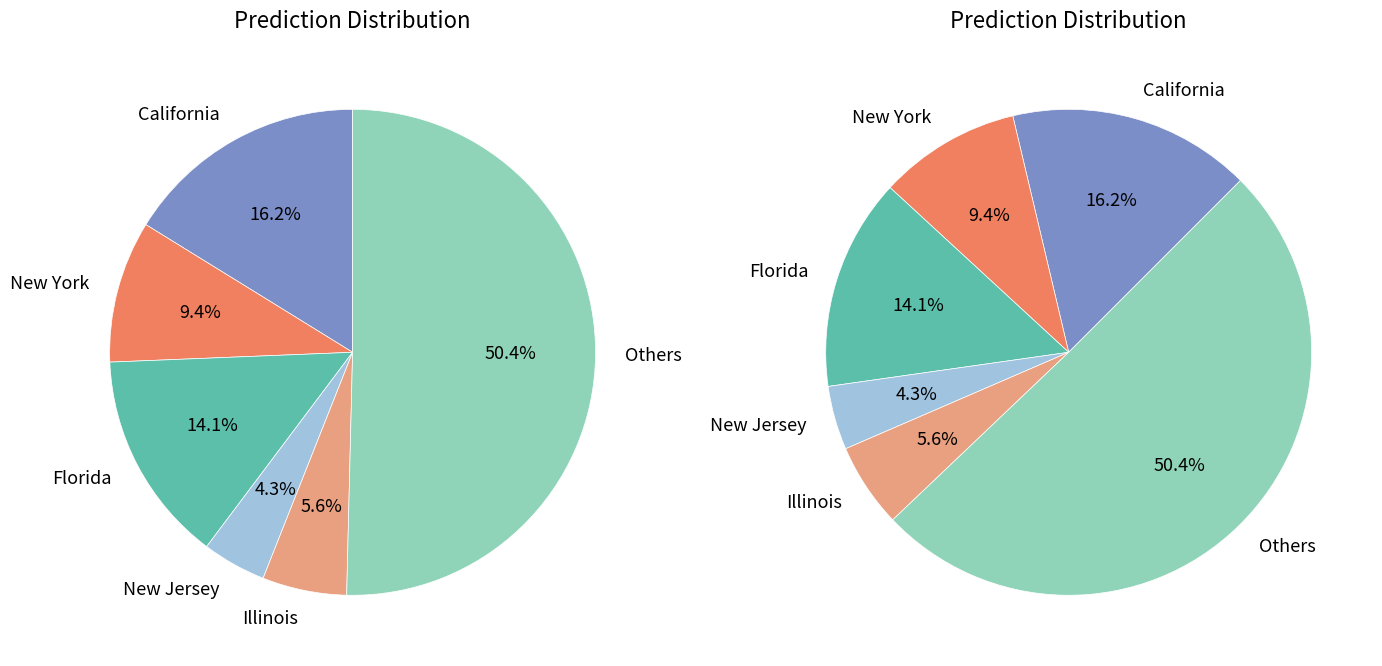

To the nearest percent, what percentage of the pie is USA?

100%